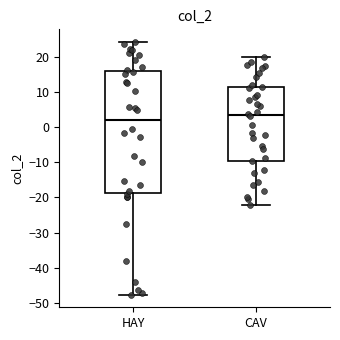

Comparing the boxes themselves (not the whiskers), which one is the tallest?

HAY